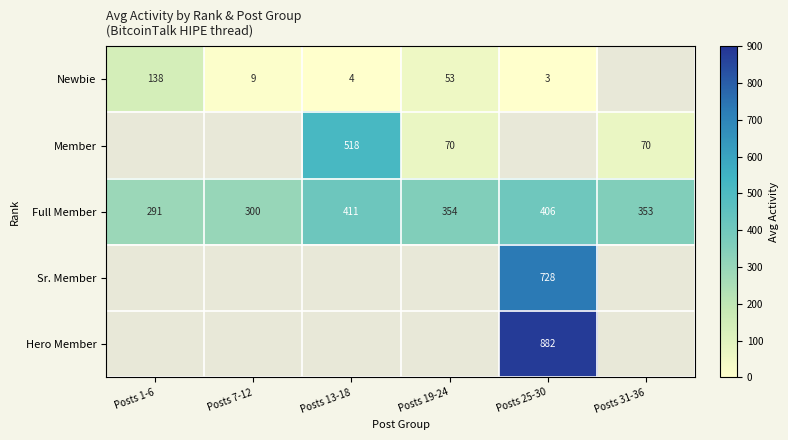

The Member series shows 248 at Posts 13-18. True or false?

False